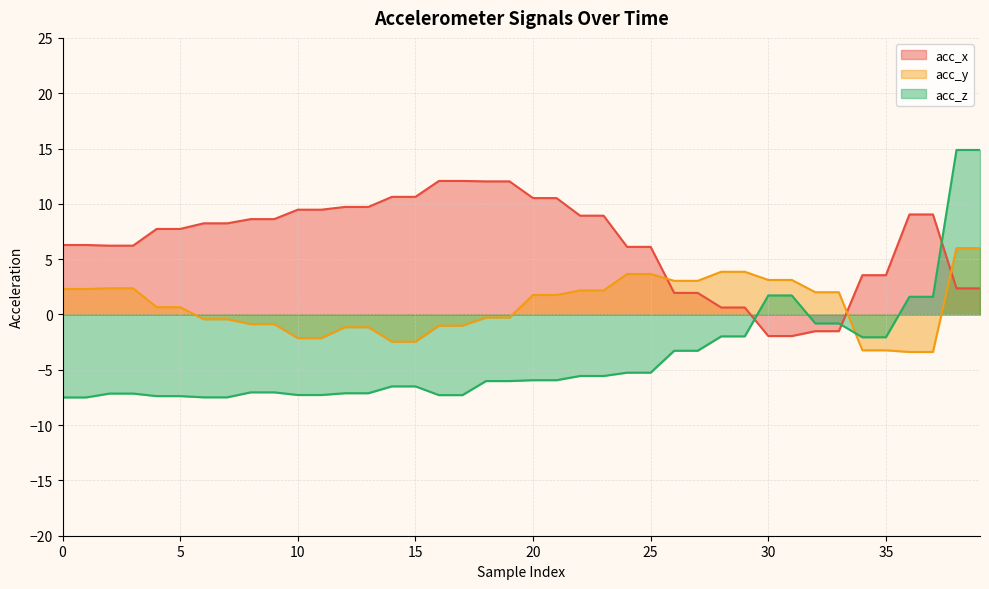

What is the spread (max minus min) of values at 27?

6.3